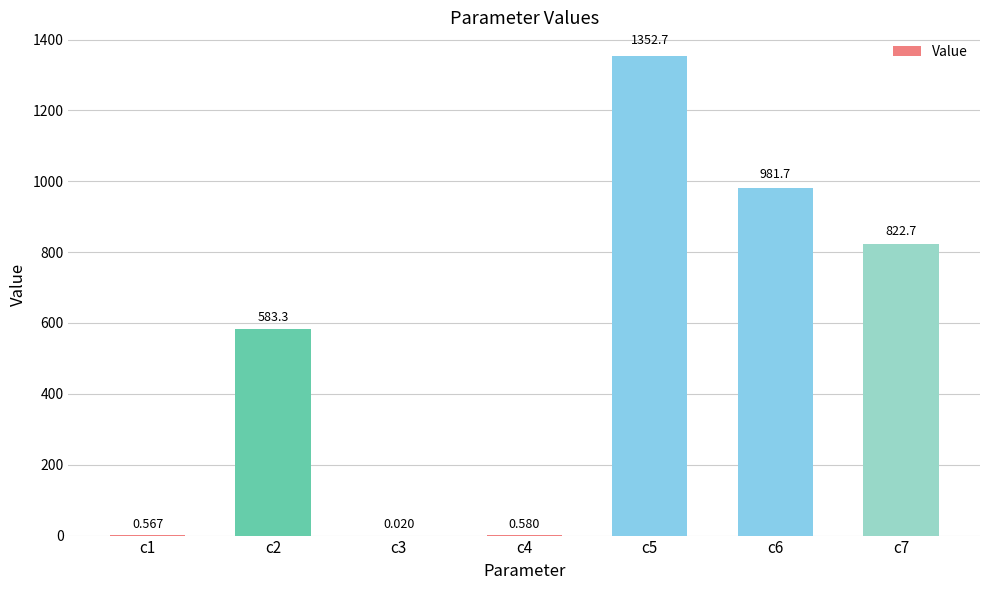

Which label corresponds to the largest value in the chart?

c5